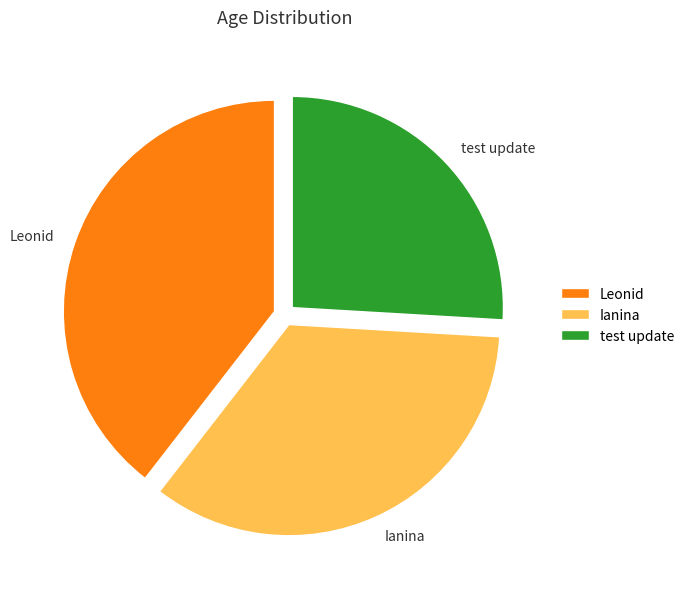

Does any single category account for the majority?

No